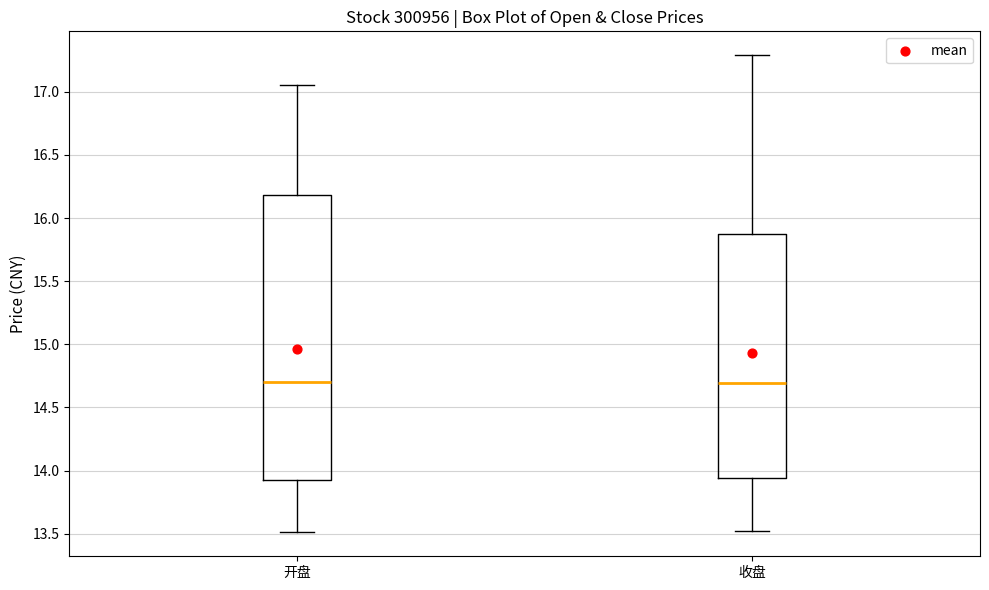

Which box is the tallest, from its lower edge to its upper edge?

开盘